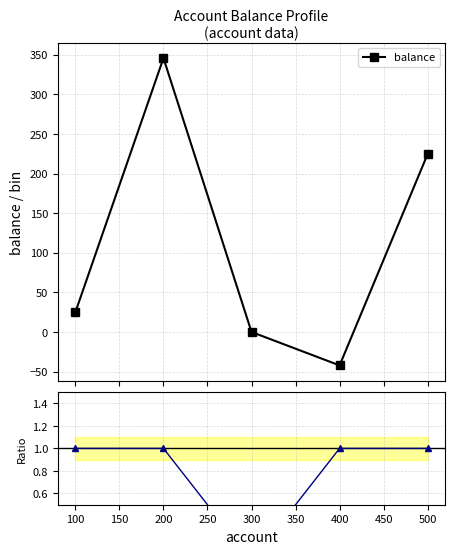

Which series has the largest total across all categories?

balance